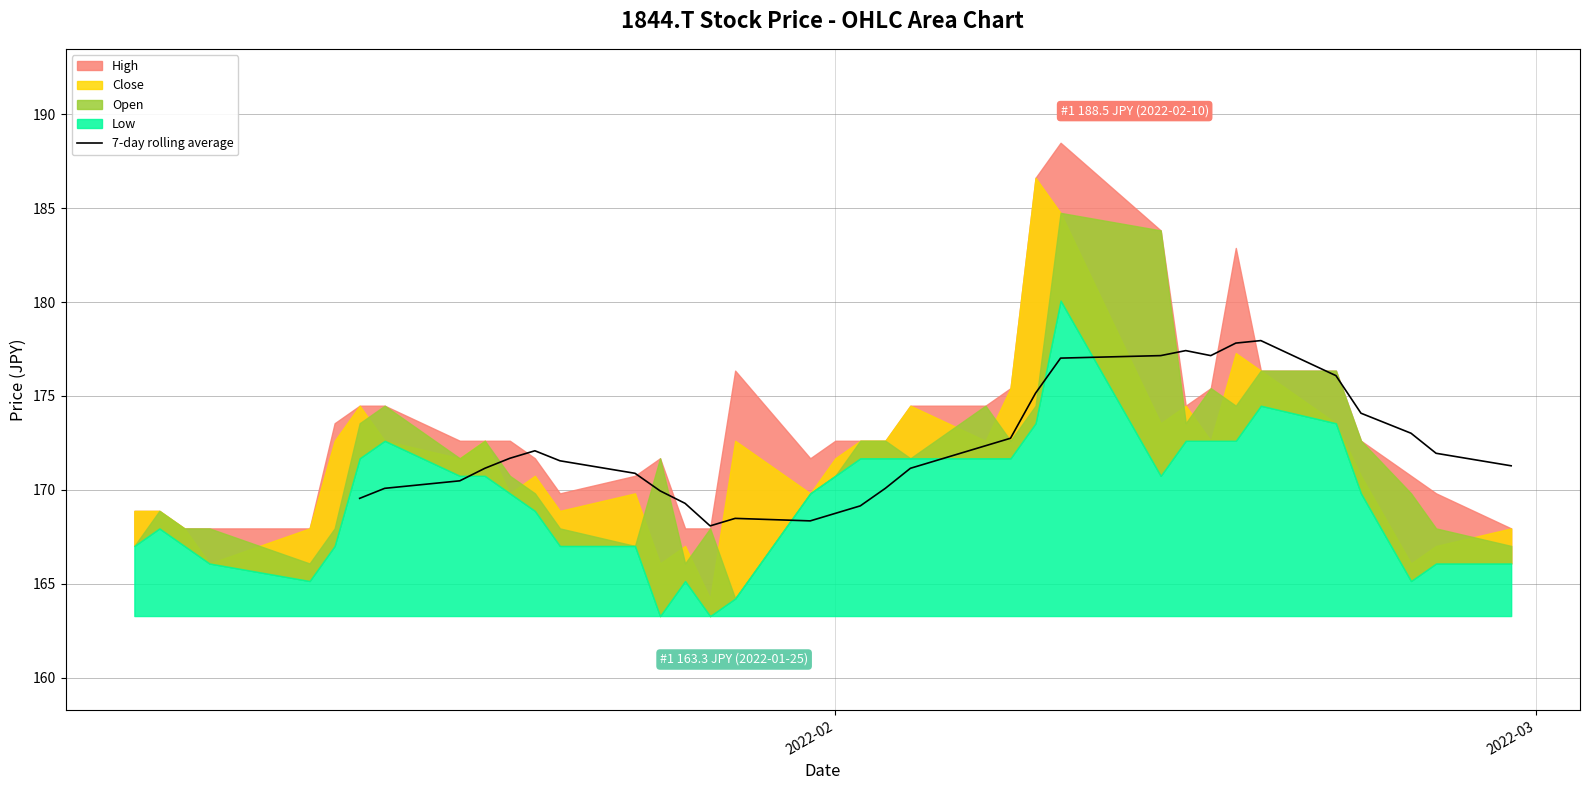

How many interior local valleys (lower than both neighbors) does the data have?

3